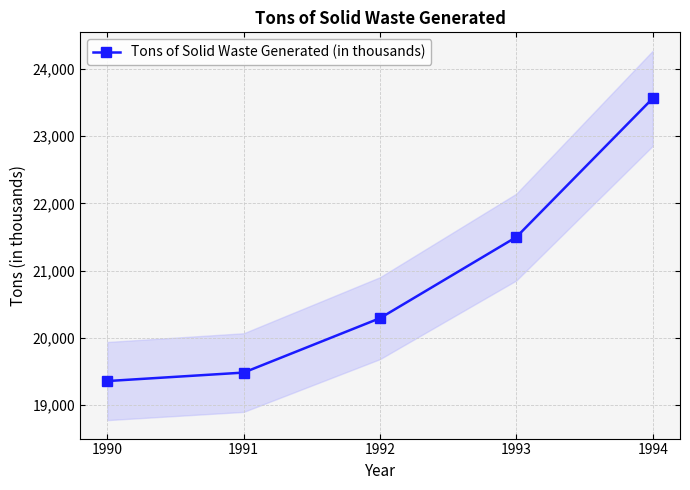

Between 1993 and 1994, which is larger?

1994